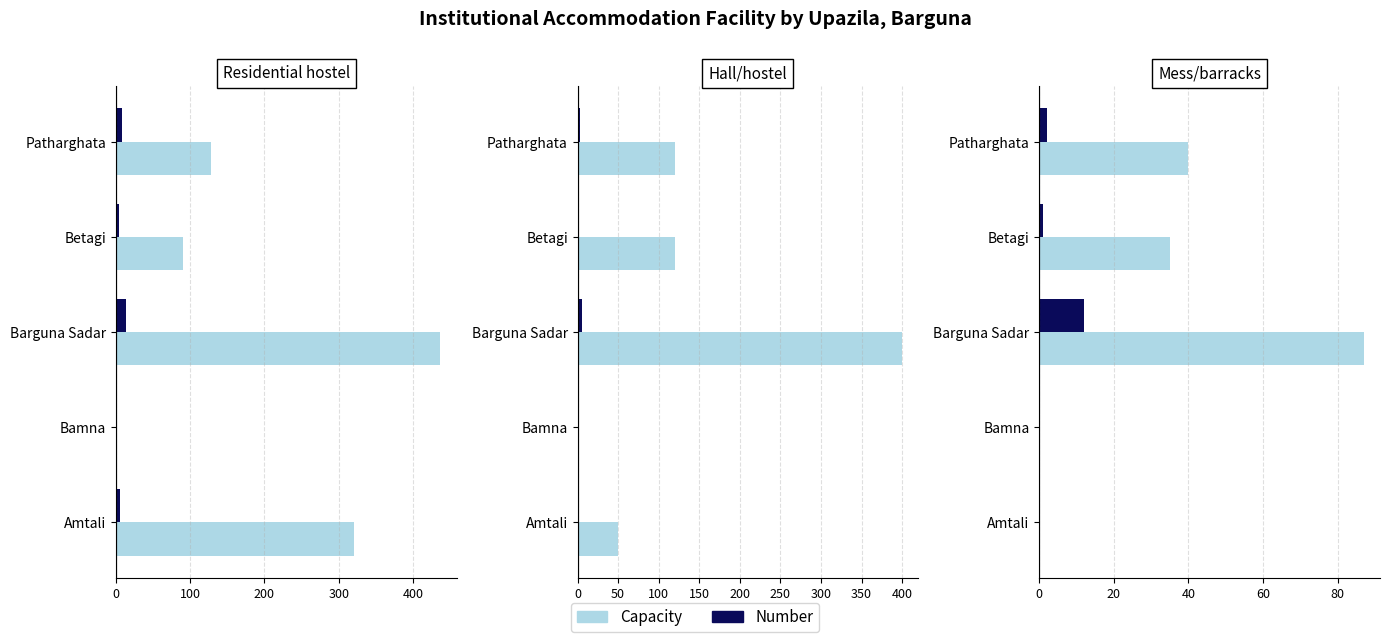

Between Amtali and Patharghata, which series saw the biggest shift?

Residential hostel Capacity